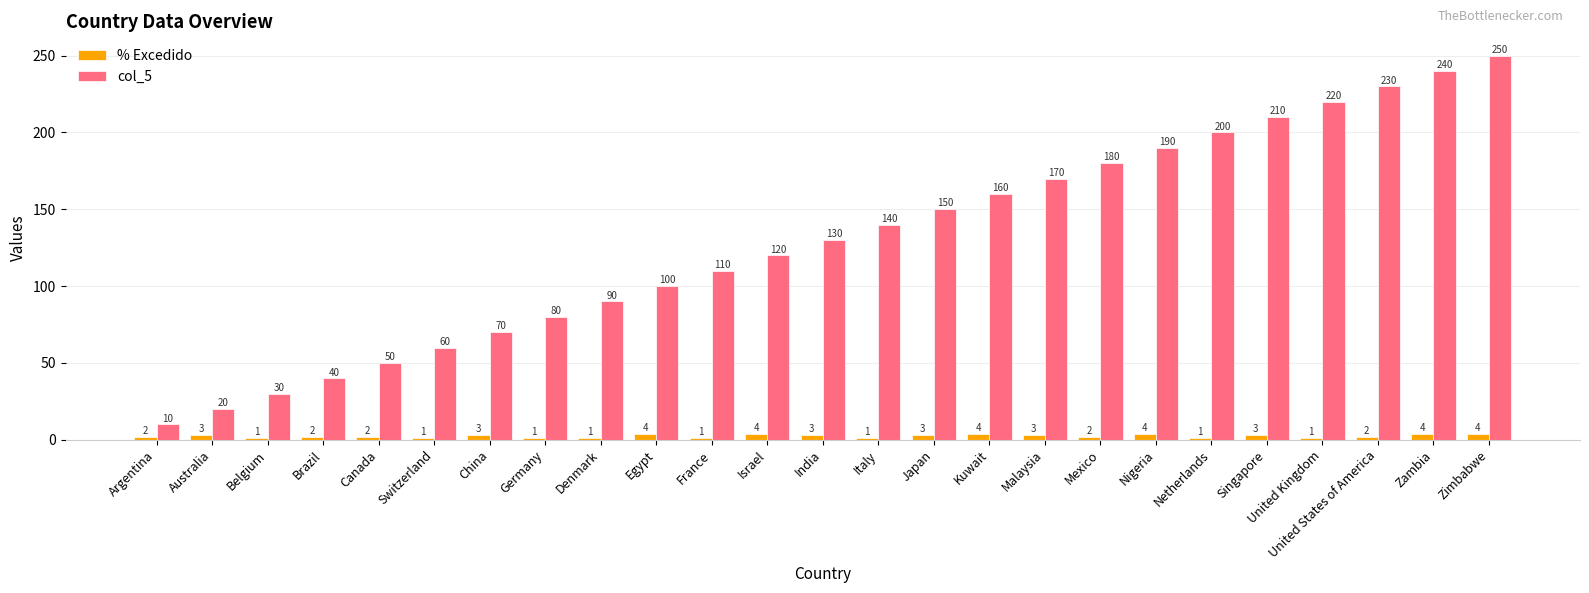

What is the sum of all col_5 values?

3250